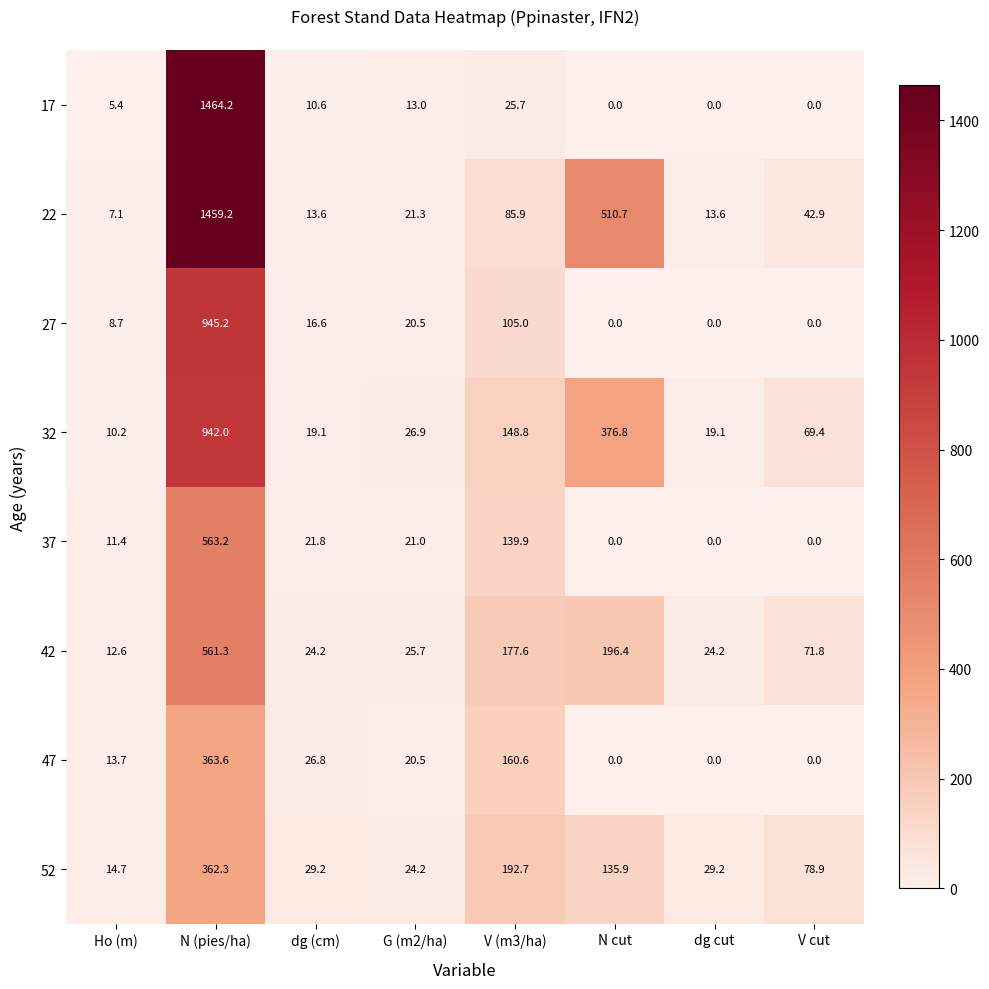

Rank the series at V (m3/ha) from highest to lowest value.

52, 42, 47, 32, 37, 27, 22, 17